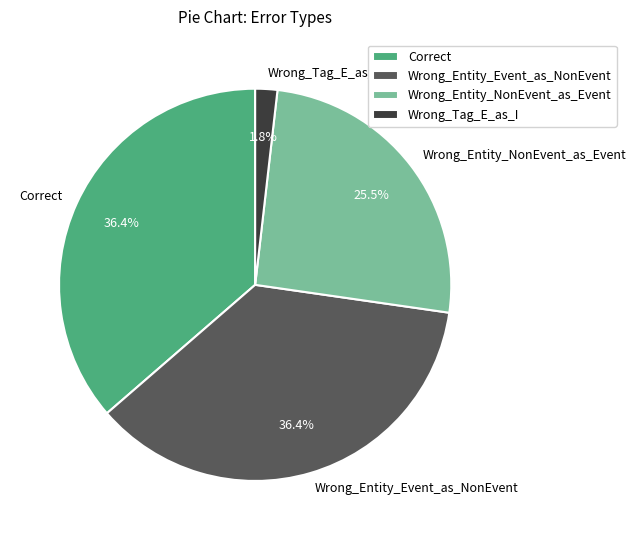

Count the number of slices in the pie.

4